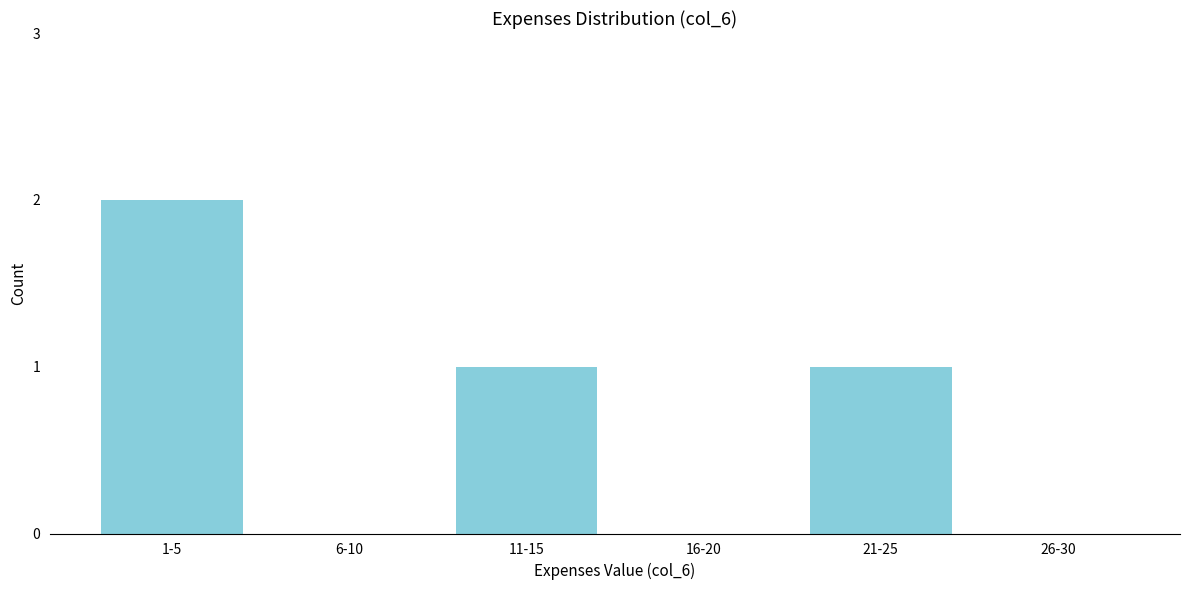

Reading left to right, transcribe all the data shown in this chart.

1-5=2	6-10=0	11-15=1	16-20=0	21-25=1	26-30=0